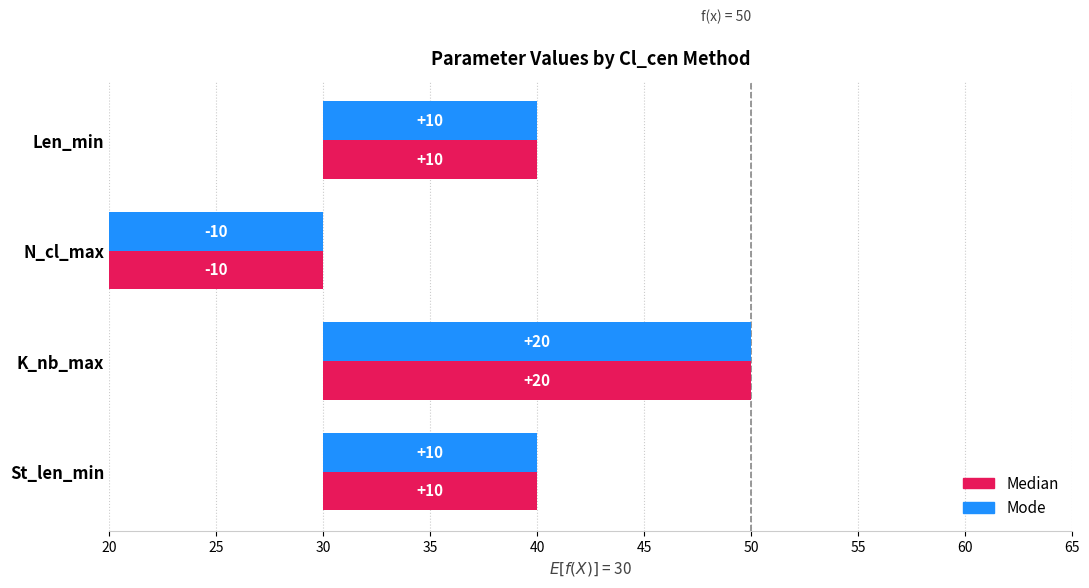

How many positive values does the Mode series have?

3